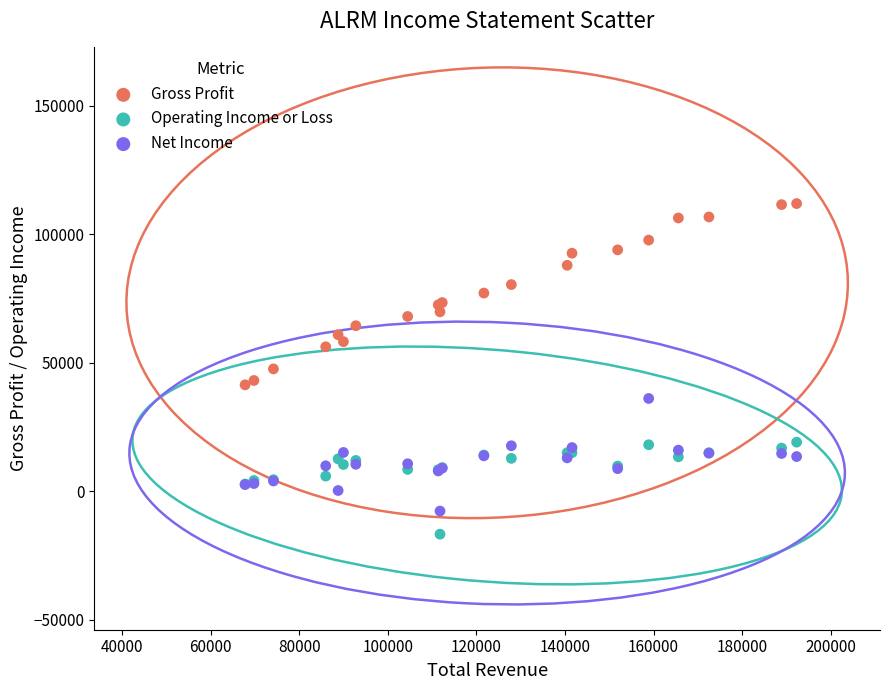

Which series reaches the maximum Y coordinate?

Gross Profit